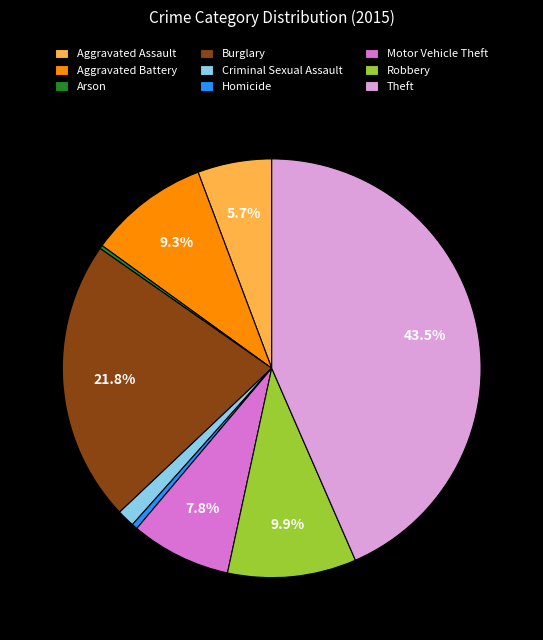

What is the ratio of the value at Criminal Sexual Assault to the value at Aggravated Assault?

0.2